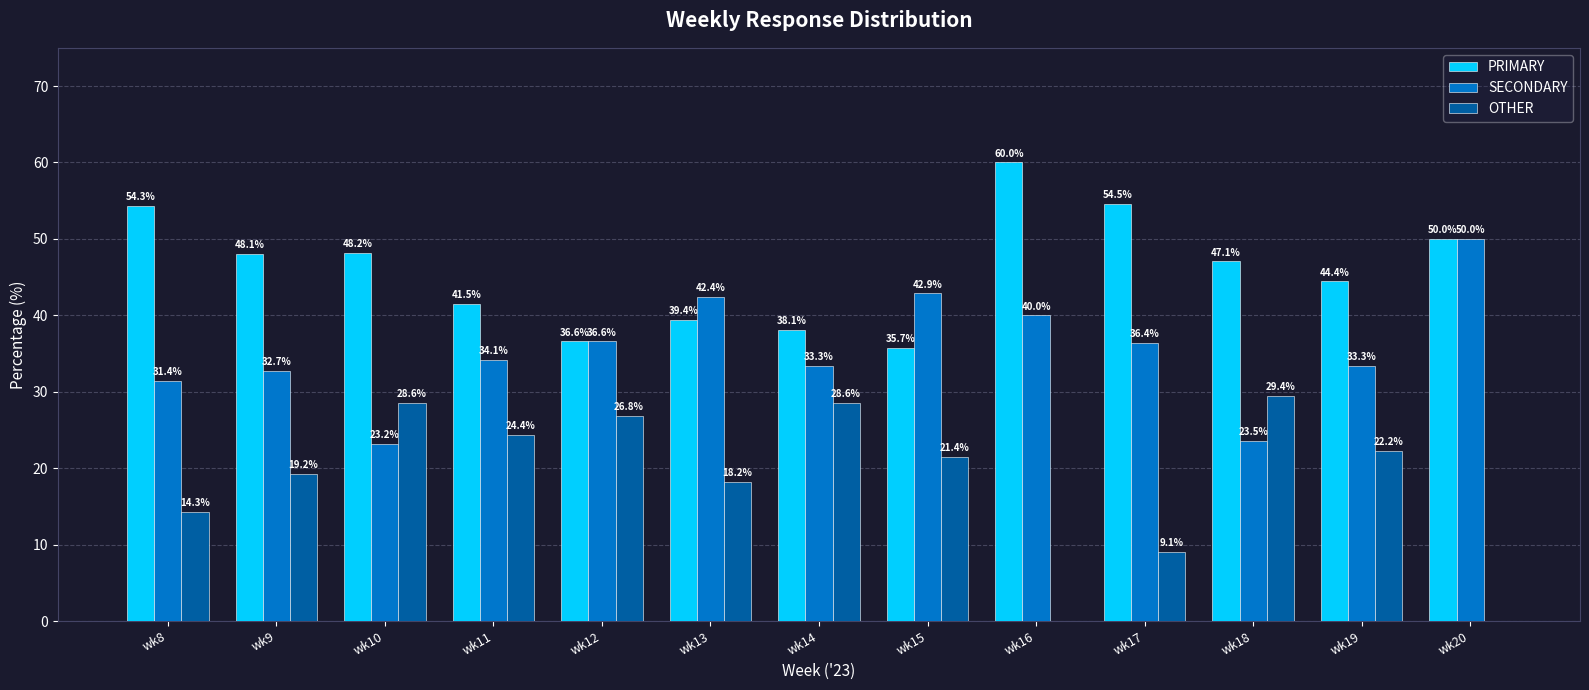

How many groups of bars are there?

13